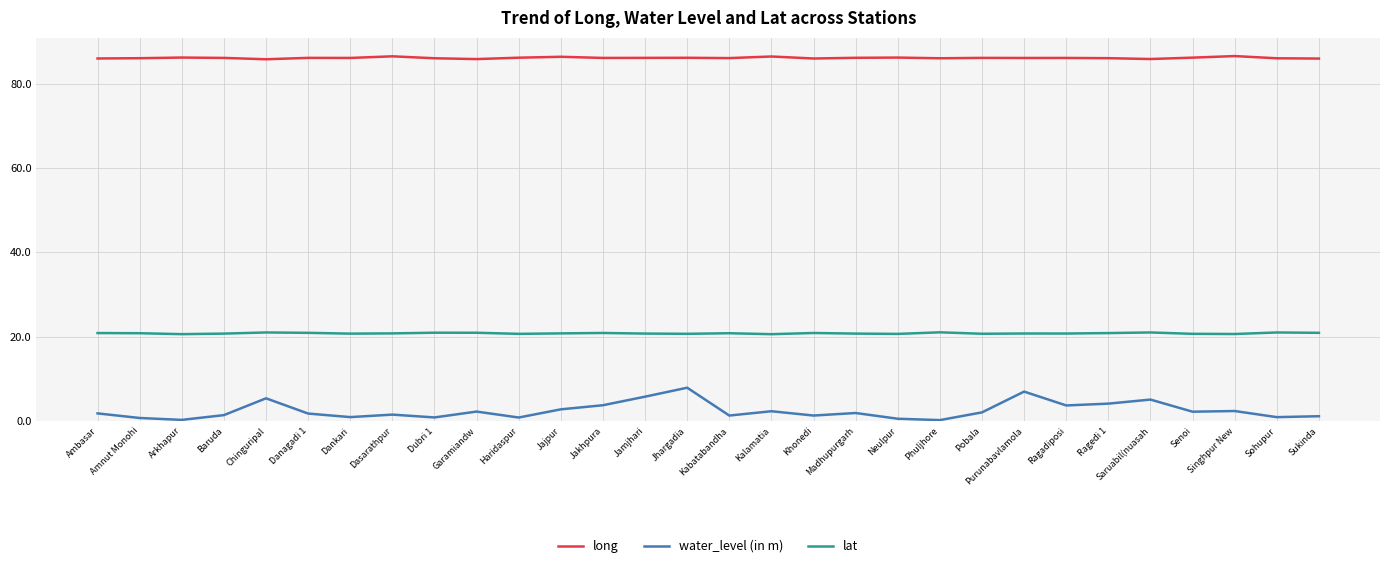

True or false: lat has more than 0 interior local peaks.

True